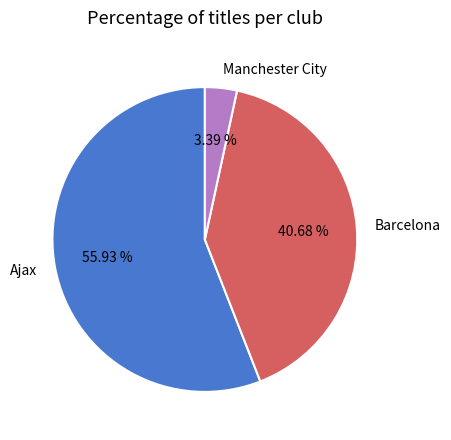

Is it true that Barcelona is 29% of the pie?

False